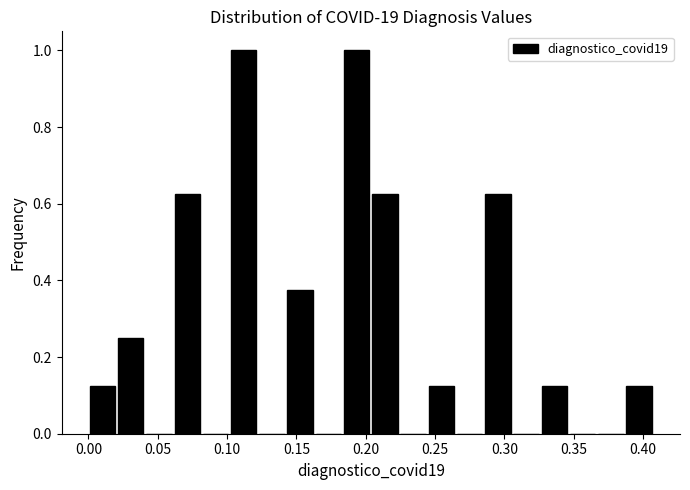

What is the height of the bar covering 0.145 to 0.165 on the x-axis? Neither the bar edges nor the heights are printed on the chart, so give them approximately, as read against the axes.

0.38